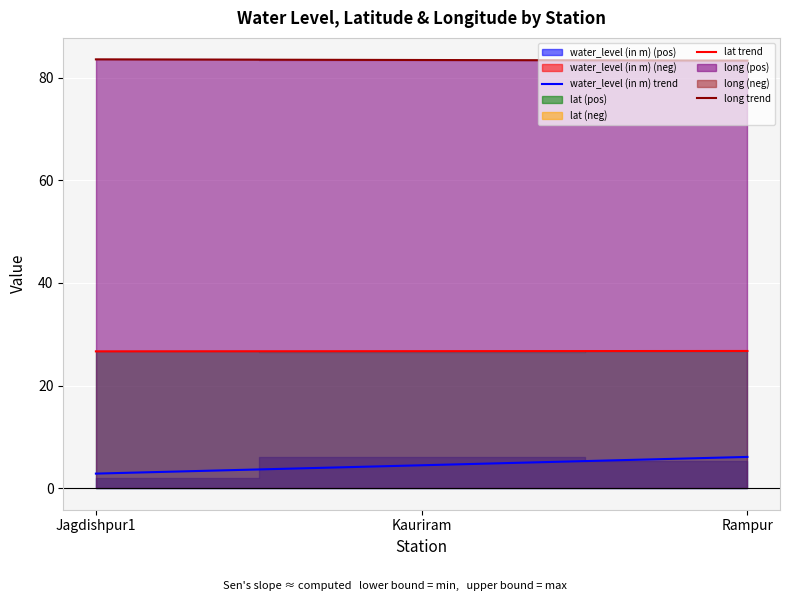

What is the total value across all series at Kauriram?

114.6